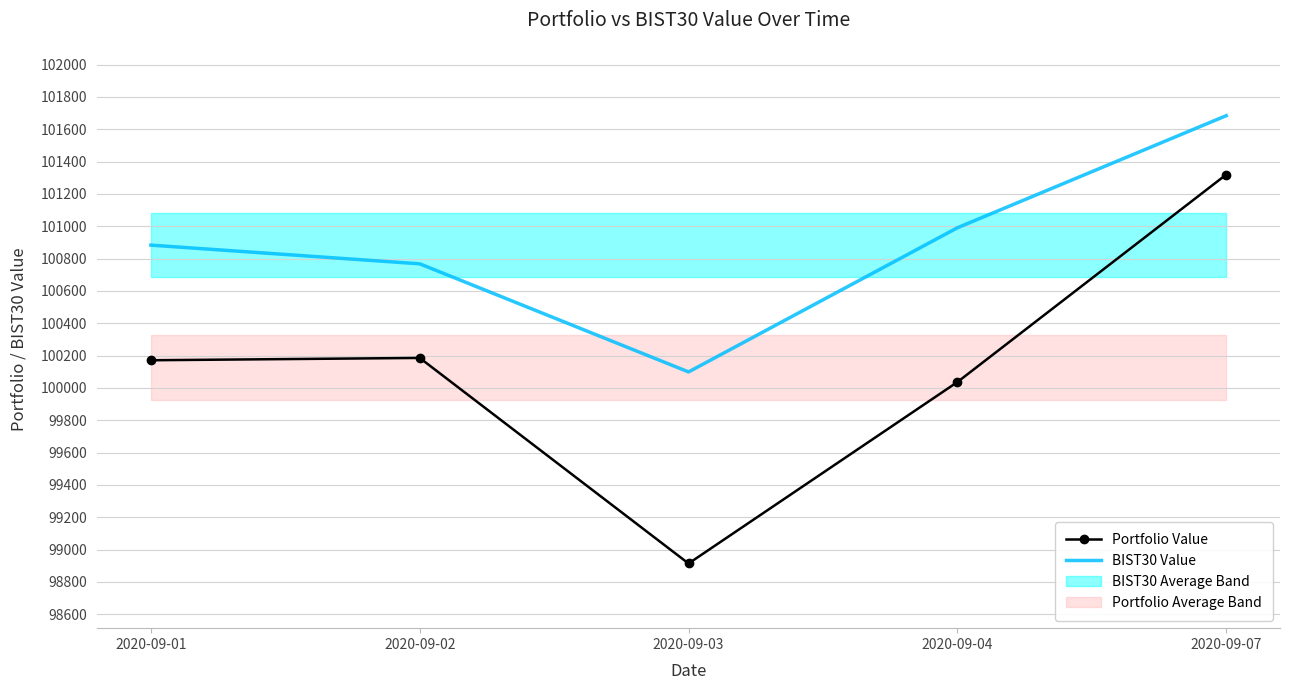

How many interior local valleys does the Portfolio Value series have?

1